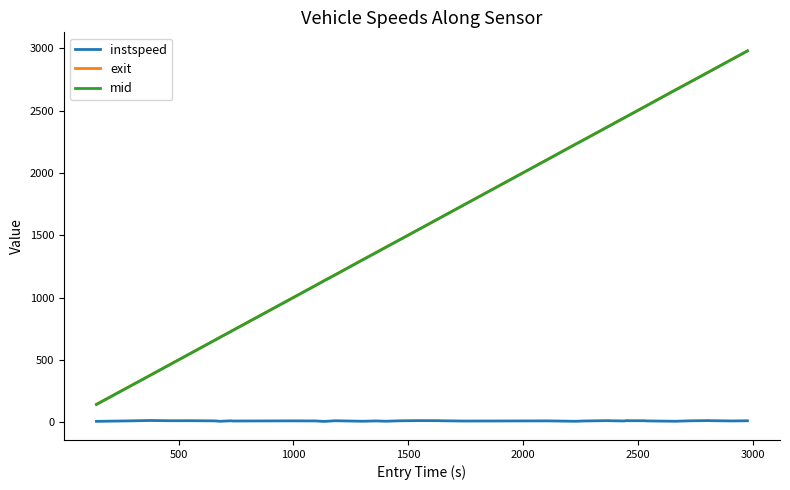

Which series has the widest spread of values?

mid